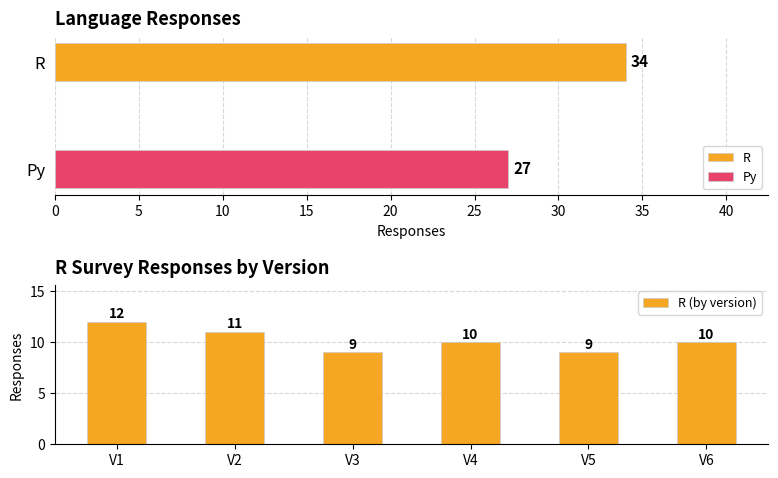

True or false: R (by version) has a value of 12 at V1.

True